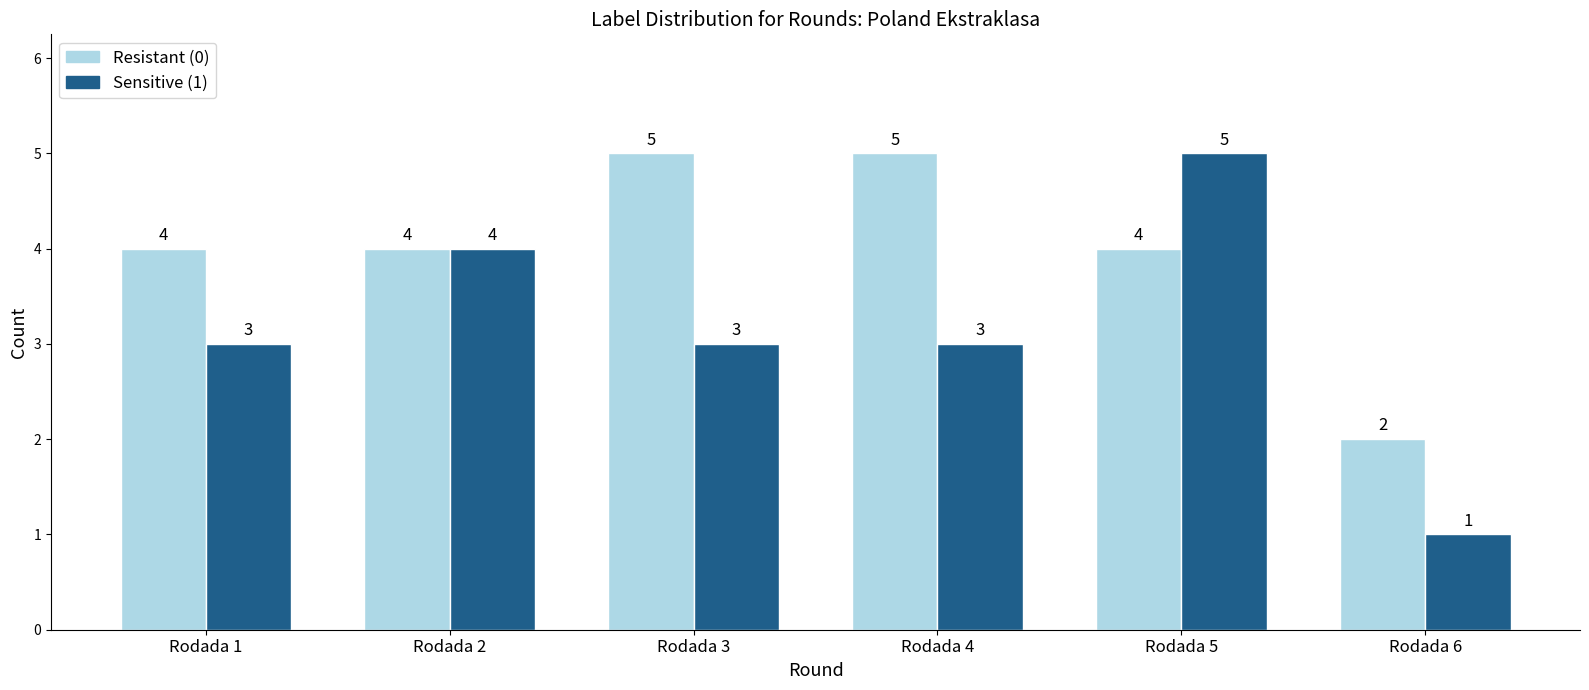

Read the Sensitive (1) value at Rodada 5.

5